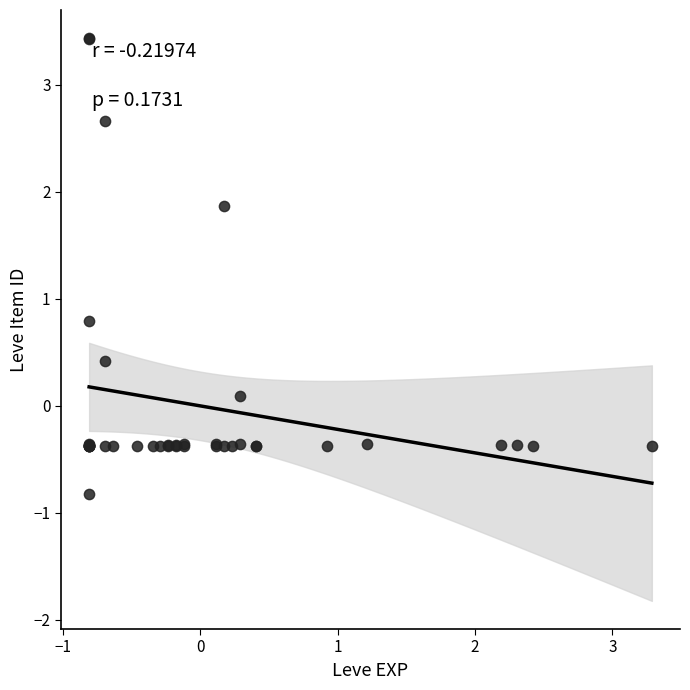

What Y value in the scatter plot is closest to 1?

0.8